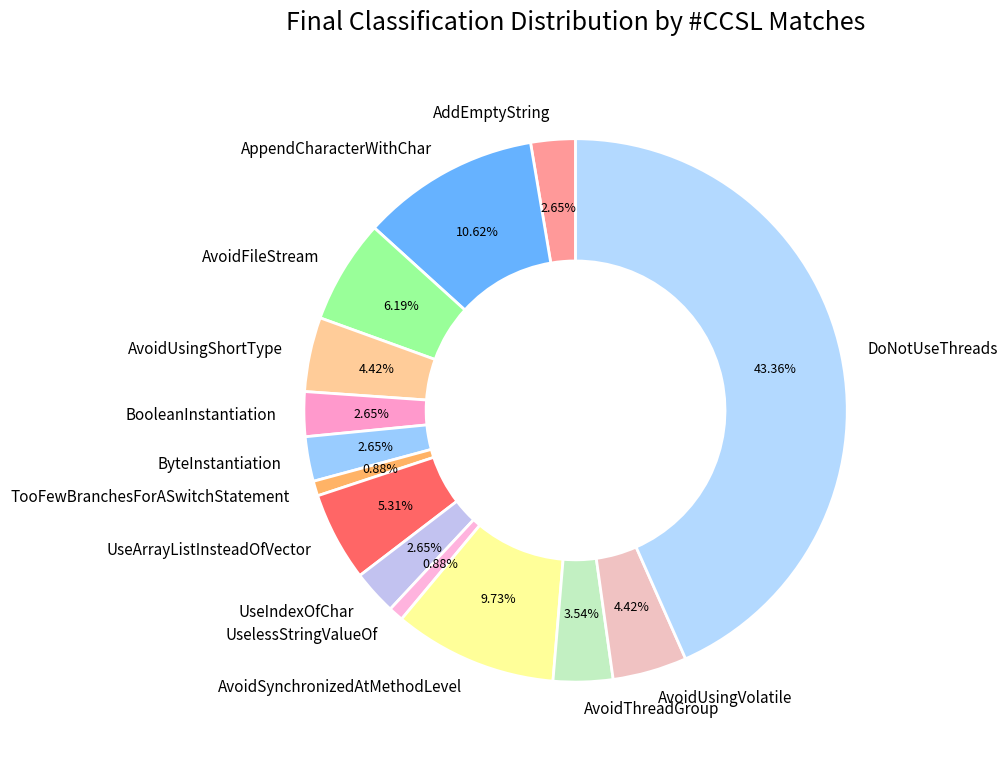

Which category has the biggest portion of the pie?

DoNotUseThreads